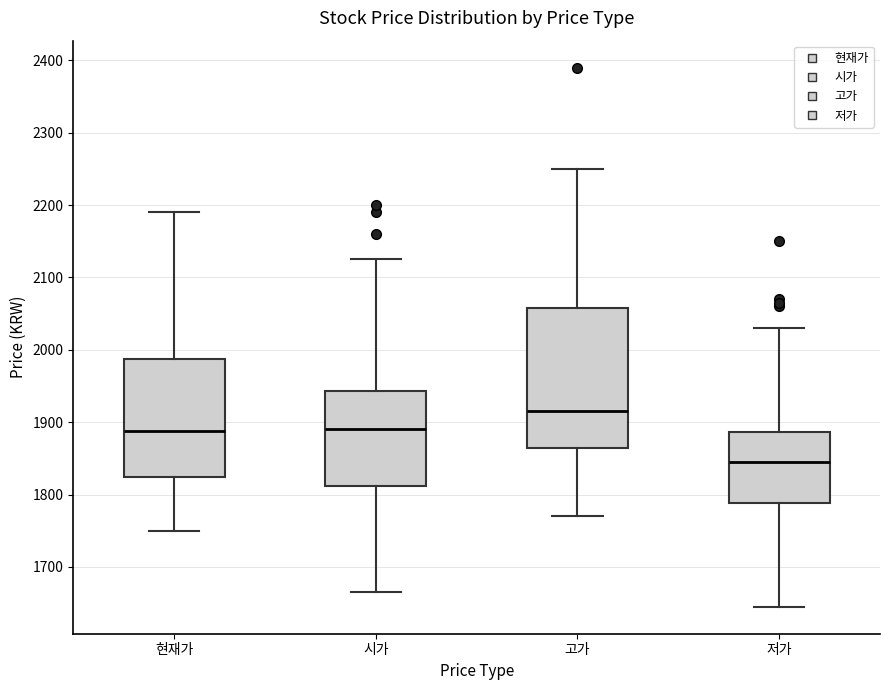

Where does the upper whisker of the box for 시가 end on the y-axis? The values are not printed on the chart, so give them approximately, as read against the axis.

2130